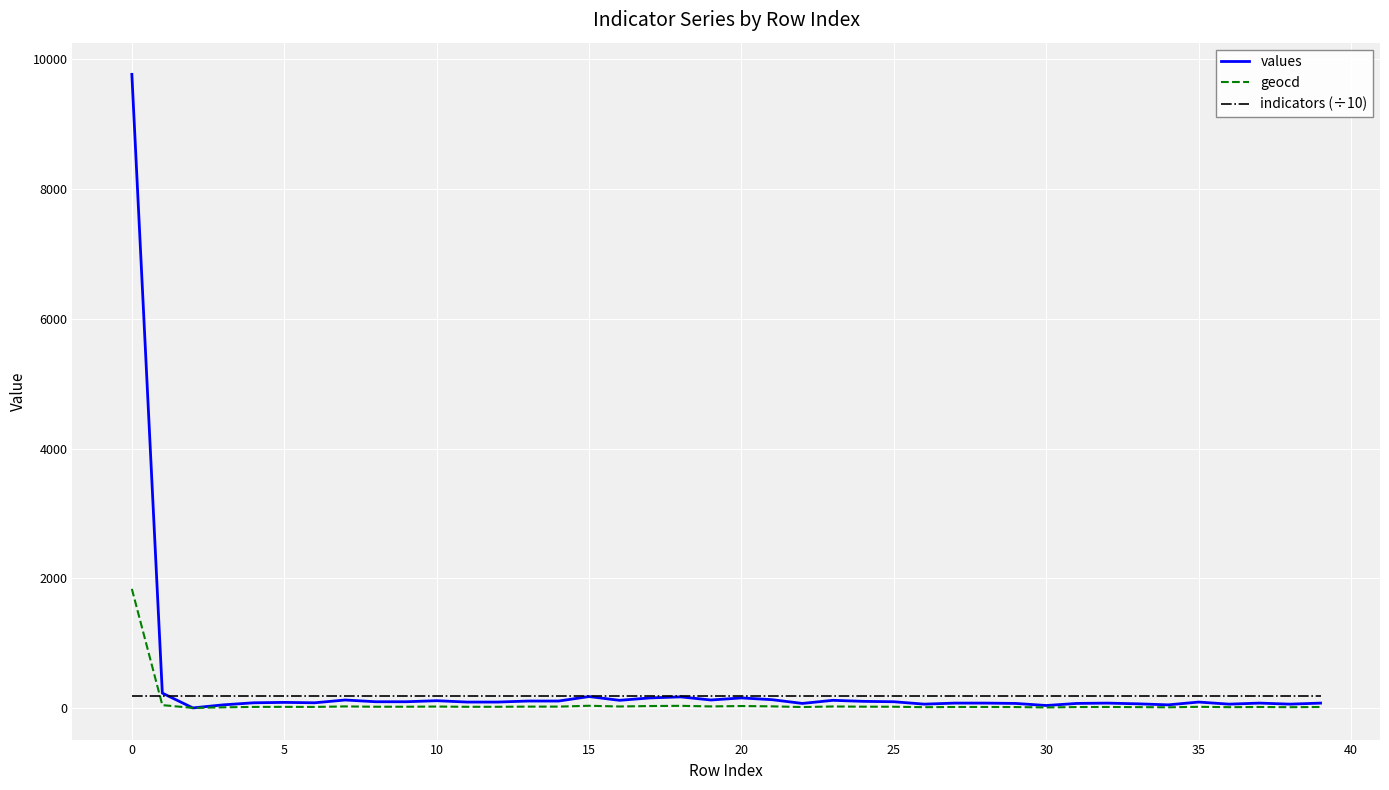

What is the sum of all geocd values?

2526.0